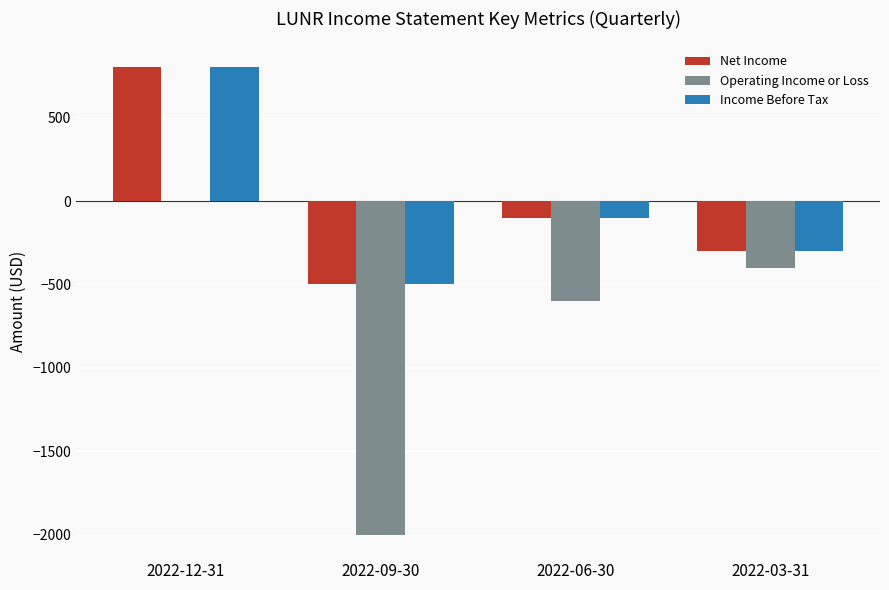

Are the bars horizontal?

No